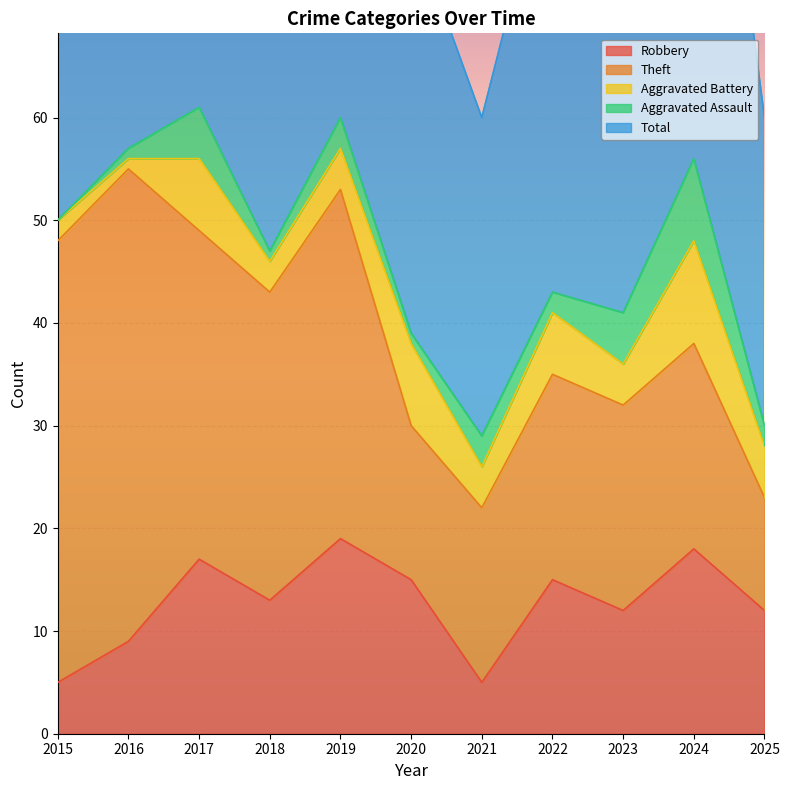

Between 2020 and 2022, which series saw the biggest shift?

Theft